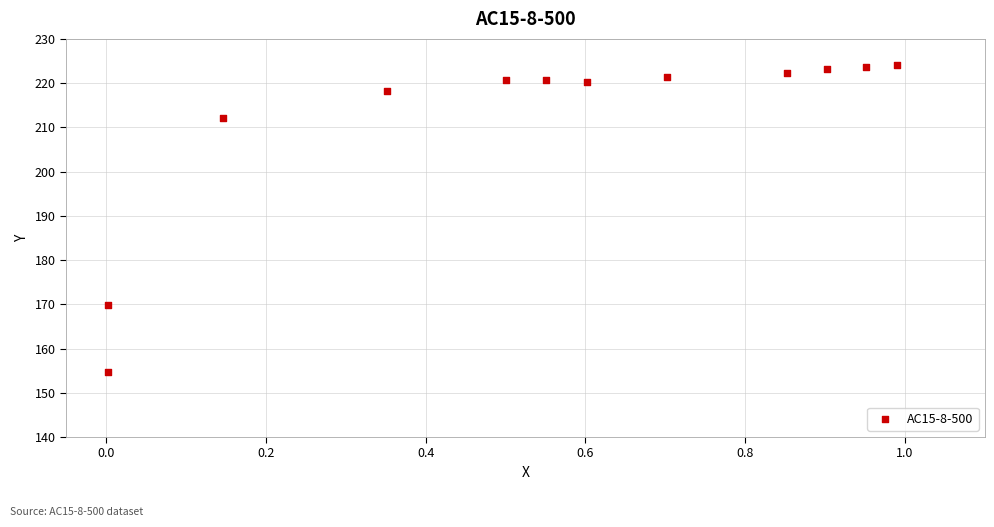

What is the average X value?

0.5